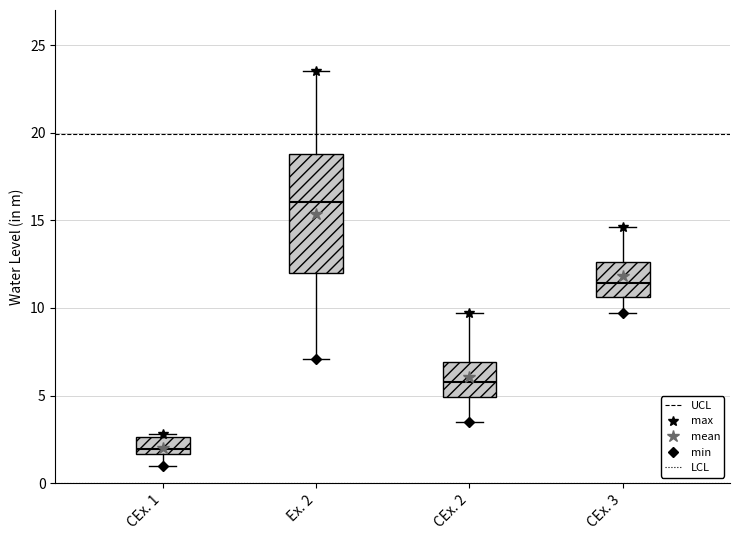

Which box's median line is the lowest?

CEx. 1